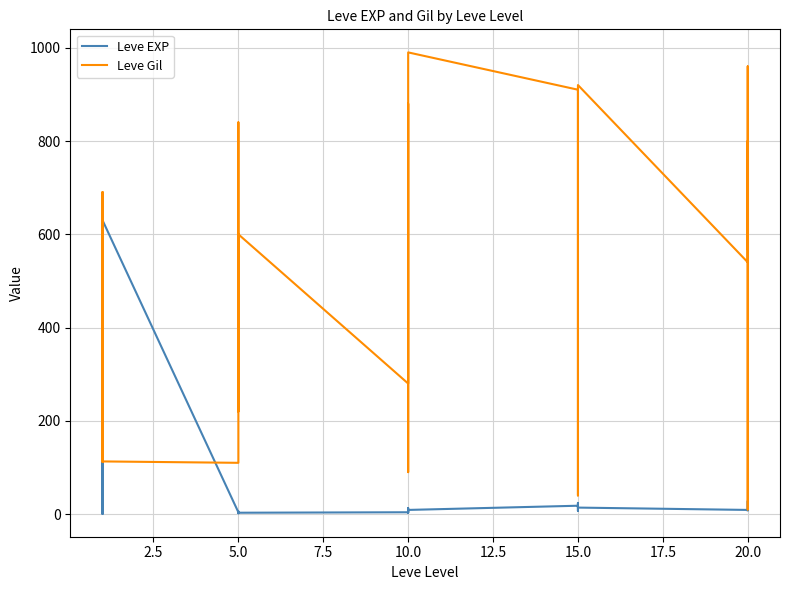

How many times do Leve Gil and Leve EXP cross each other?

6